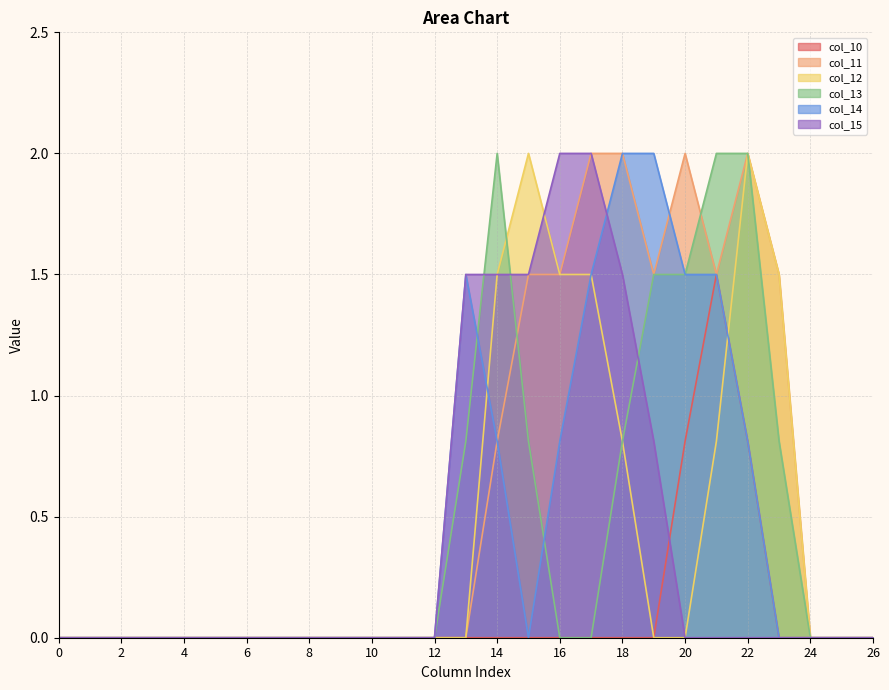

How many values in col_11 are above zero?

10